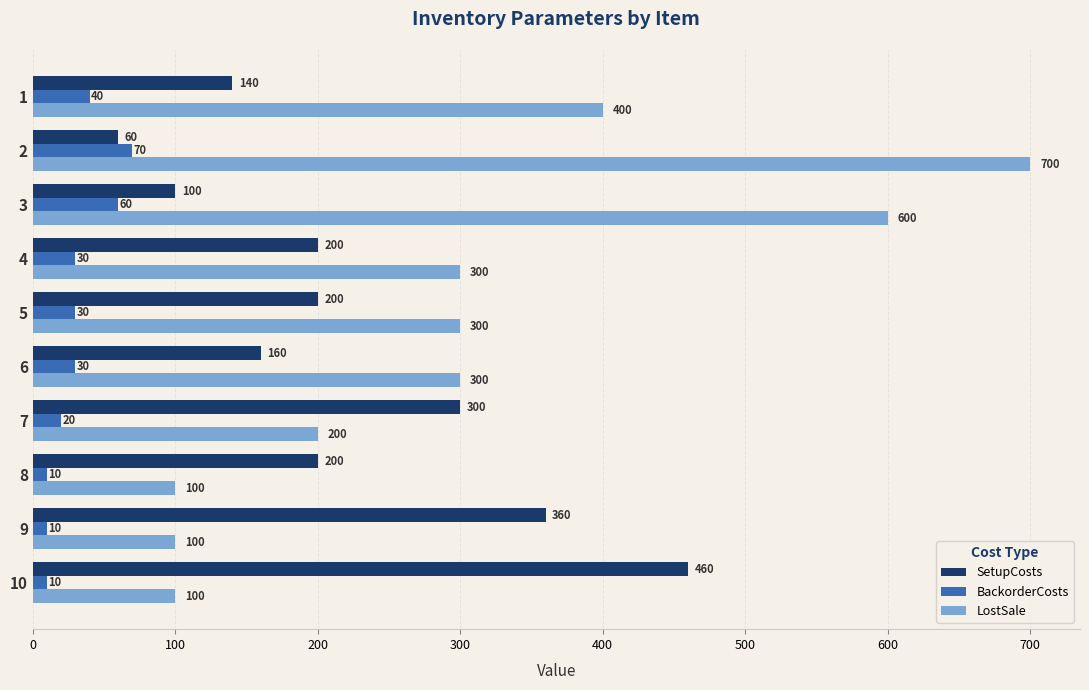

The LostSale series shows 628 at 1. True or false?

False